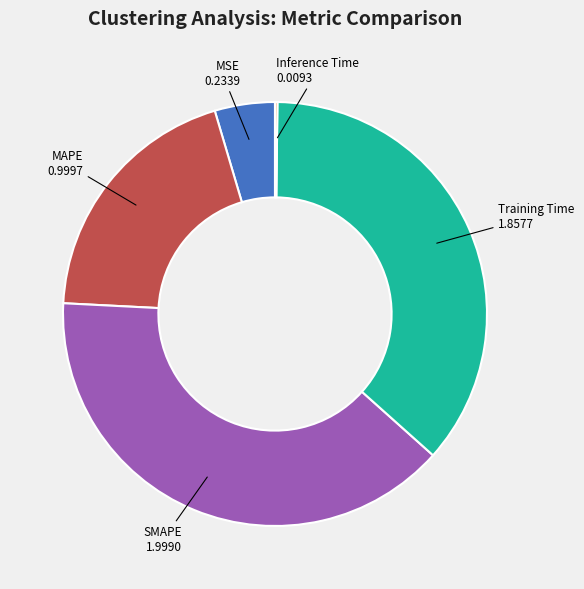

Between Training Time 1.8577 and MSE 0.2339, which is larger?

Training Time 1.8577